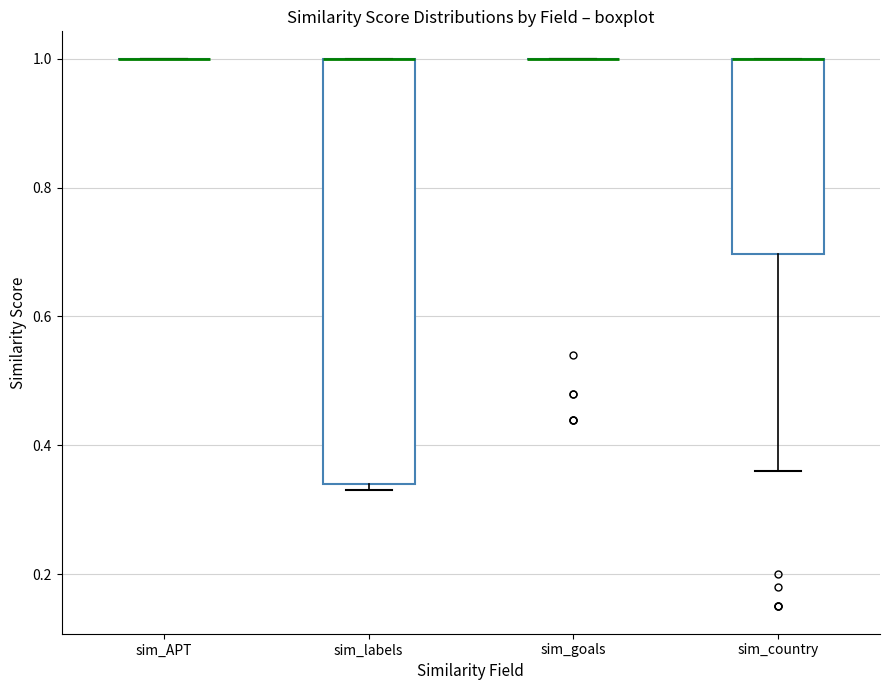

Where is the lower edge of the box for sim_labels on the y-axis? The values are not printed on the chart, so give them approximately, as read against the axis.

0.34